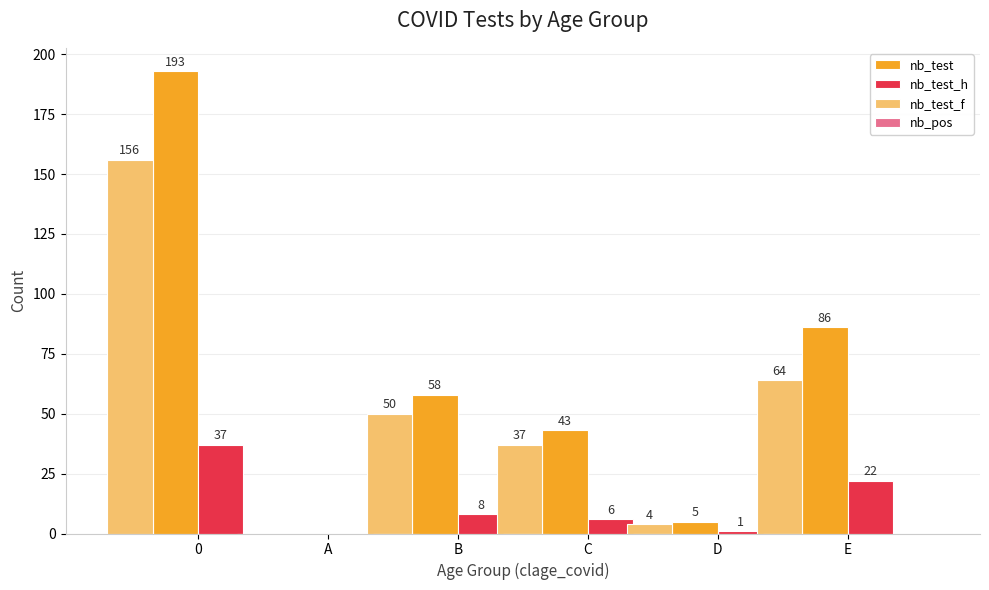

Where is nb_test nearest to the value 96?

E